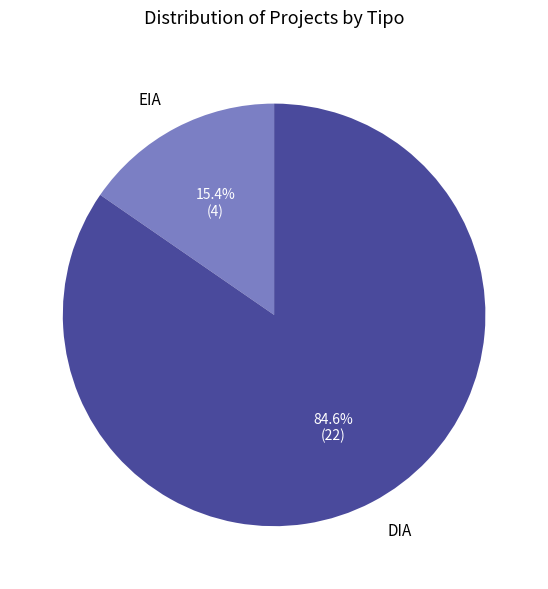

Do DIA and EIA together represent more than half of the pie?

Yes